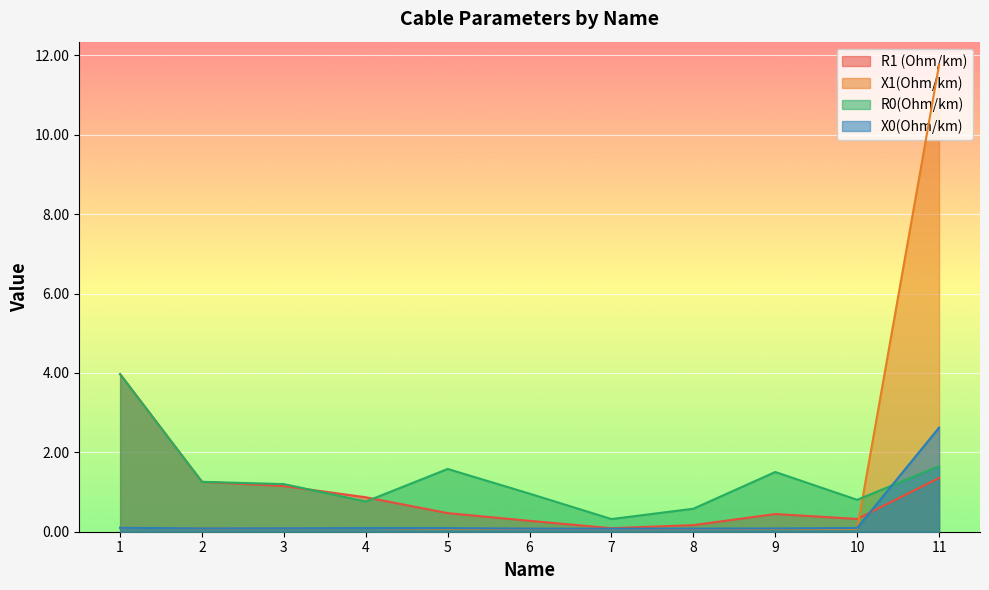

At which category does X1(Ohm/km) reach its first local peak?

4